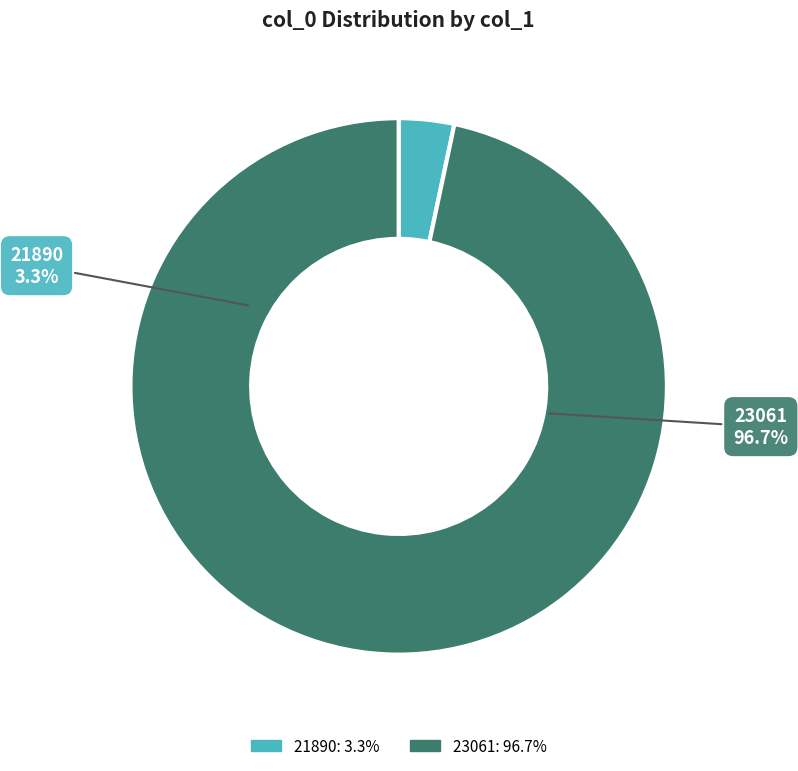

Approximately how many times larger is the value at 23061 compared to 21890?

29.0